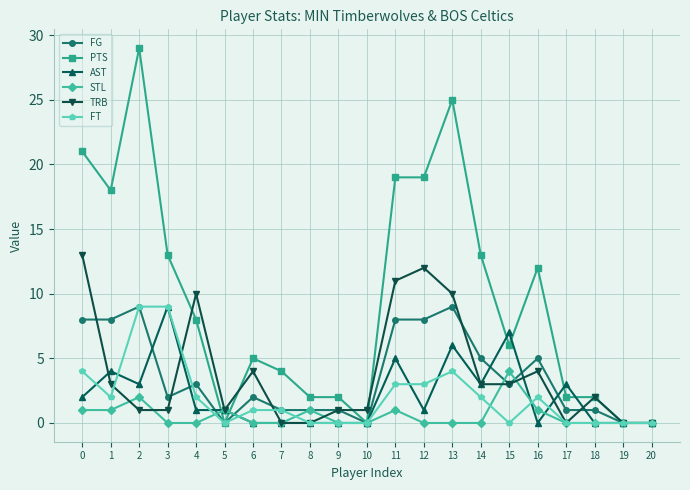

True or false: FG has more than 0 interior local peaks.

True